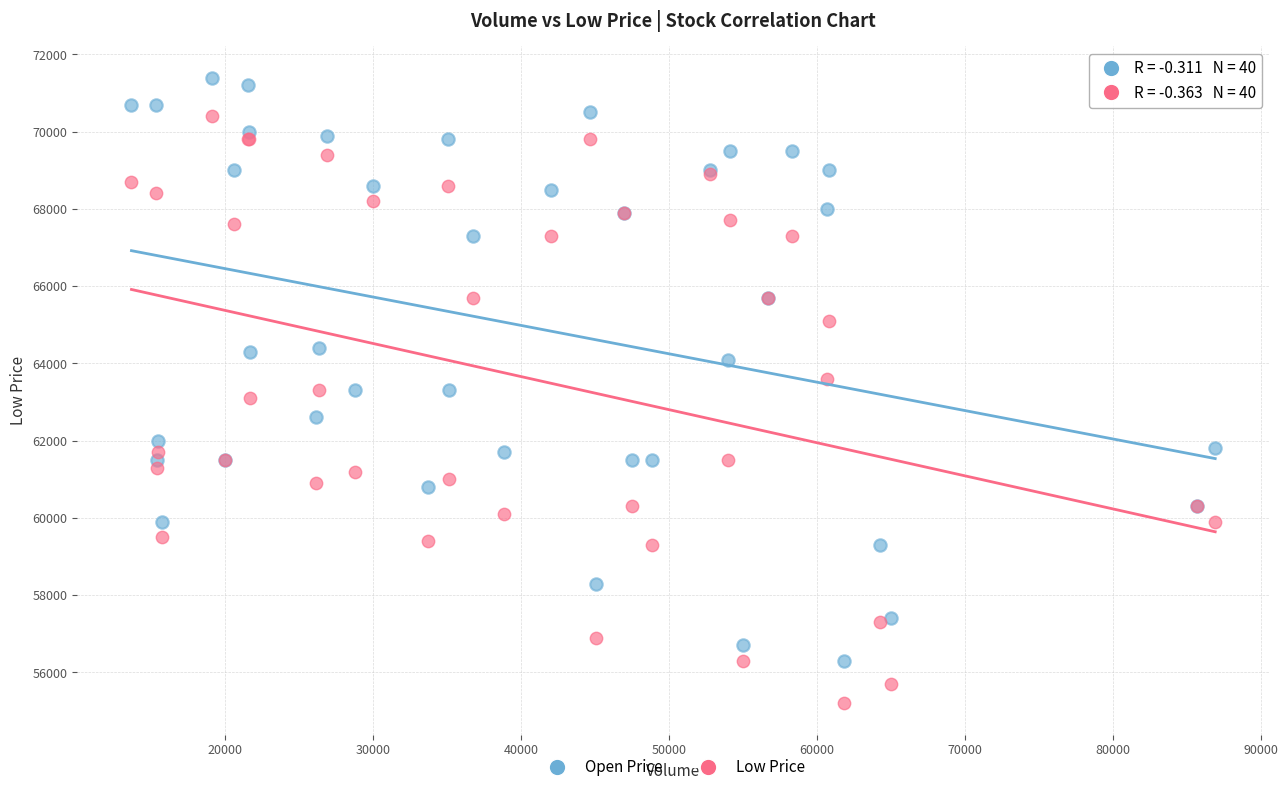

What is the X range (max minus min) for the scatter plot?

73174